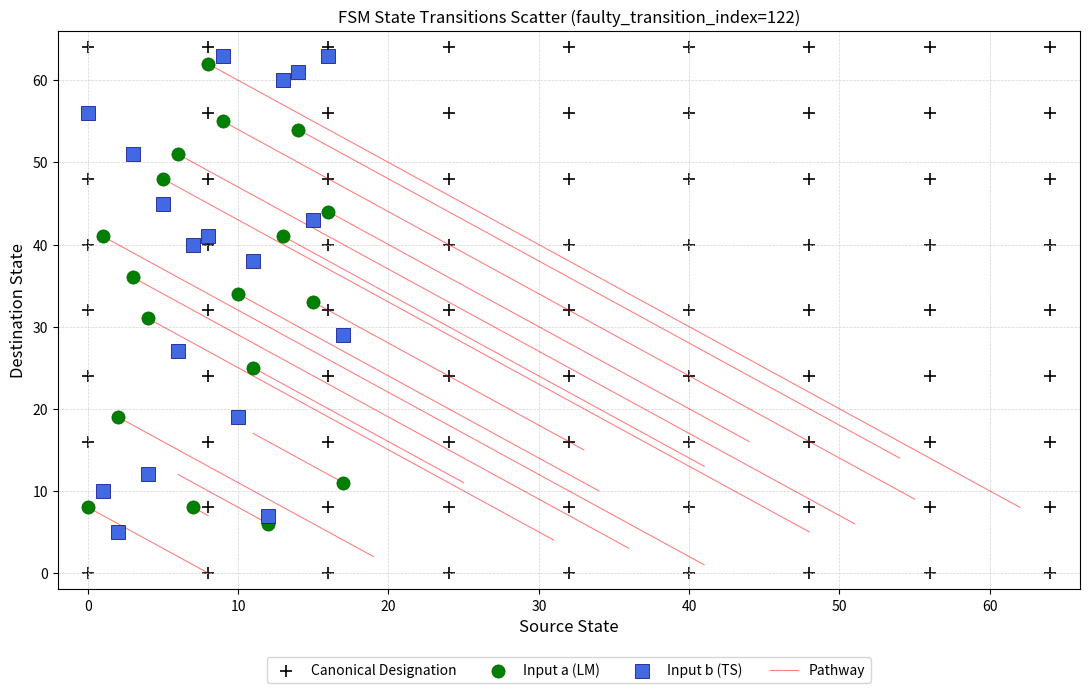

Which series reaches the maximum Y coordinate?

Canonical Designation